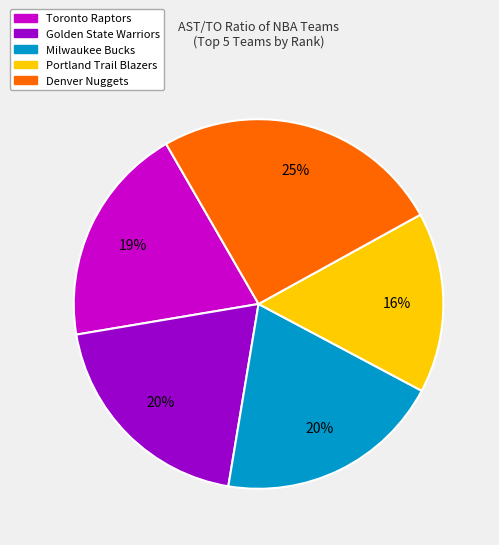

To the nearest percent, what is the average slice percentage?

20%